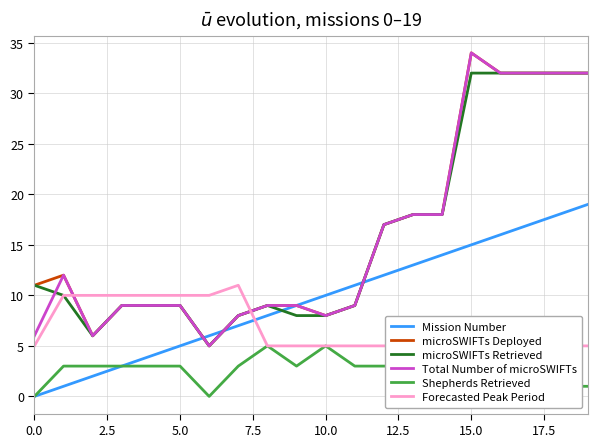

How many intersections are there between microSWIFTs Deployed and Mission Number?

3